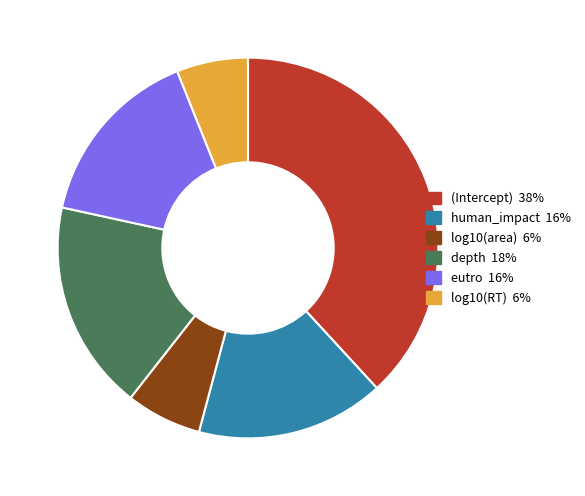

Is there a majority slice in this chart?

No